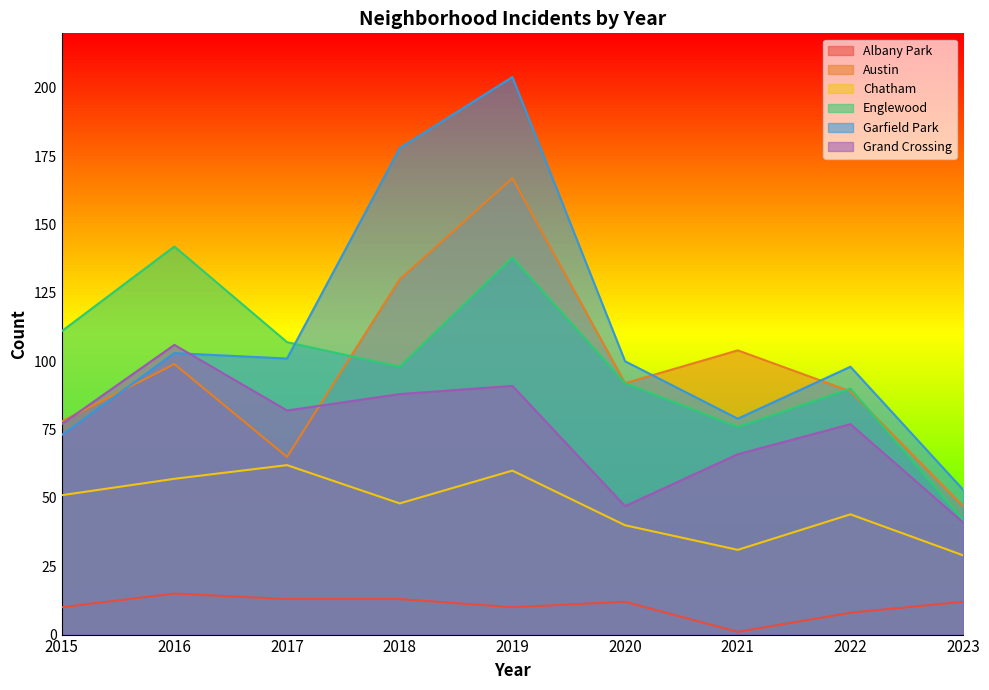

Where is the first local maximum for Chatham?

2017